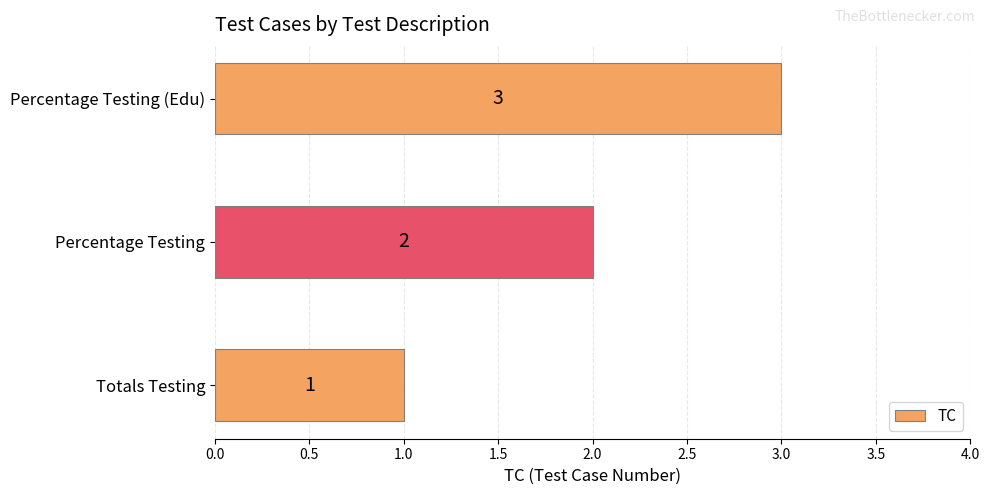

What is the change in value from Totals Testing to Percentage Testing?

+1